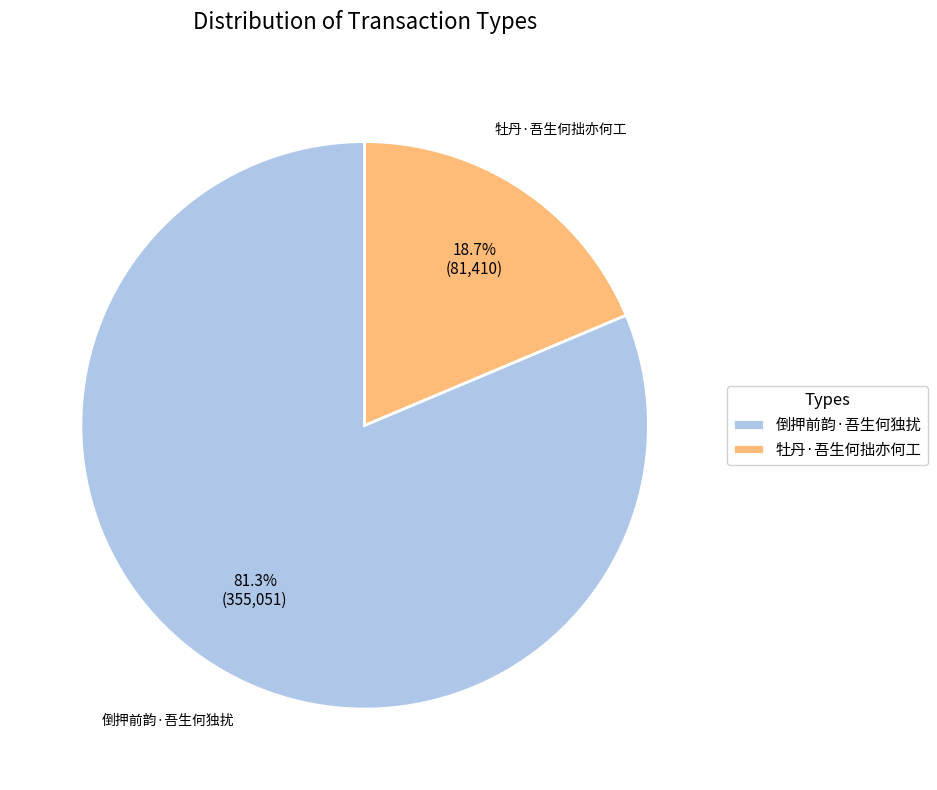

How many slices are in this pie chart?

2